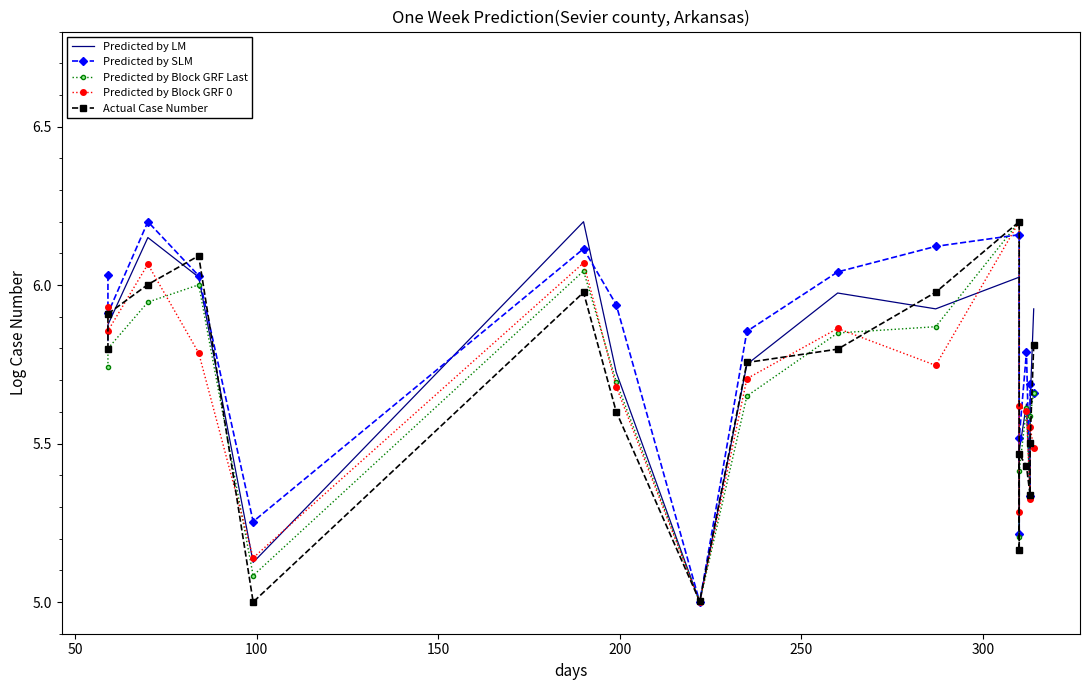

At how many categories does at least one series exceed 5?

18